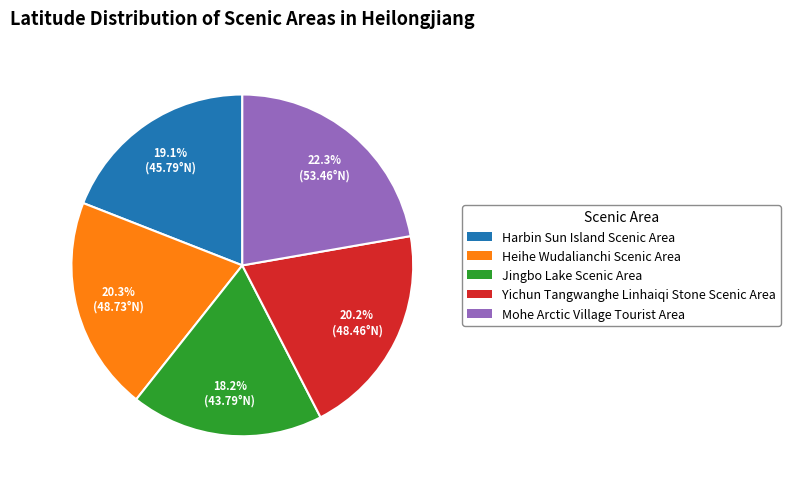

What is the largest slice in the pie chart?

Mohe Arctic Village Tourist Area